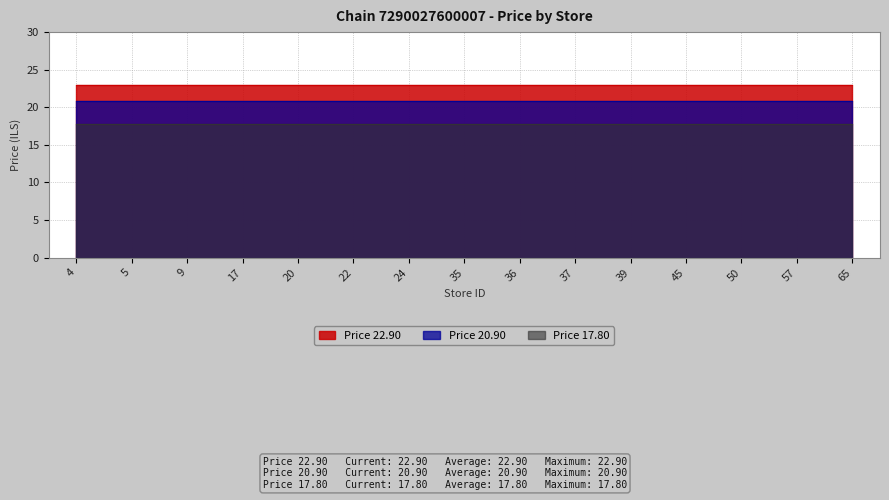

Is it true that Price 20.90 equals 20.9 at 65?

True